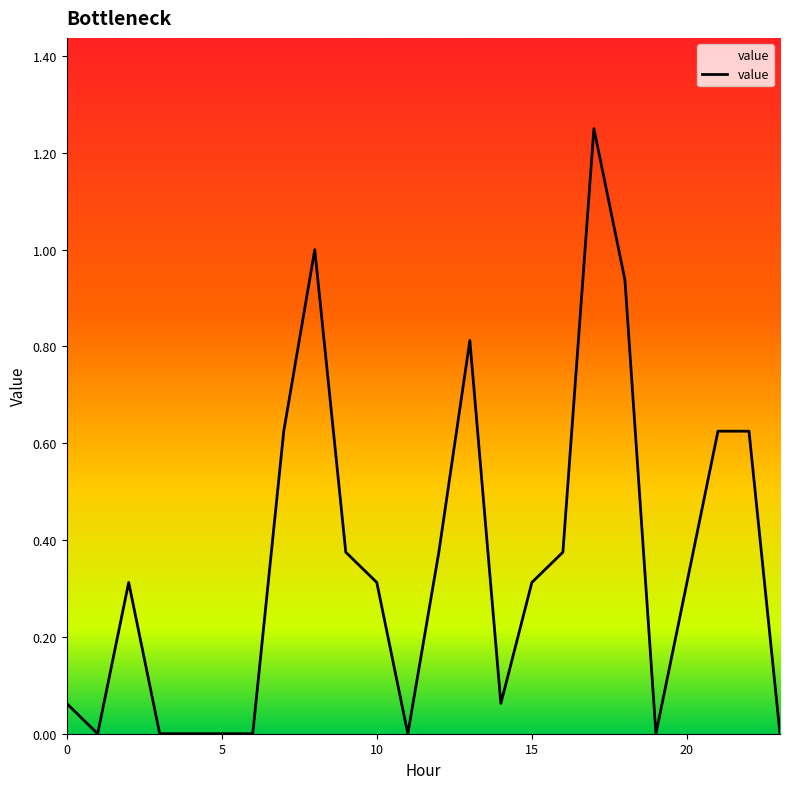

Reading left to right, what are all the values shown in this chart?

0.1	0.0	0.3	0.0	0.0	0.0	0.0	0.6	1.0	0.4	0.3	0.0	0.4	0.8	0.1	0.3	0.4	1.2	0.9	0.0	0.3	0.6	0.6	0.0